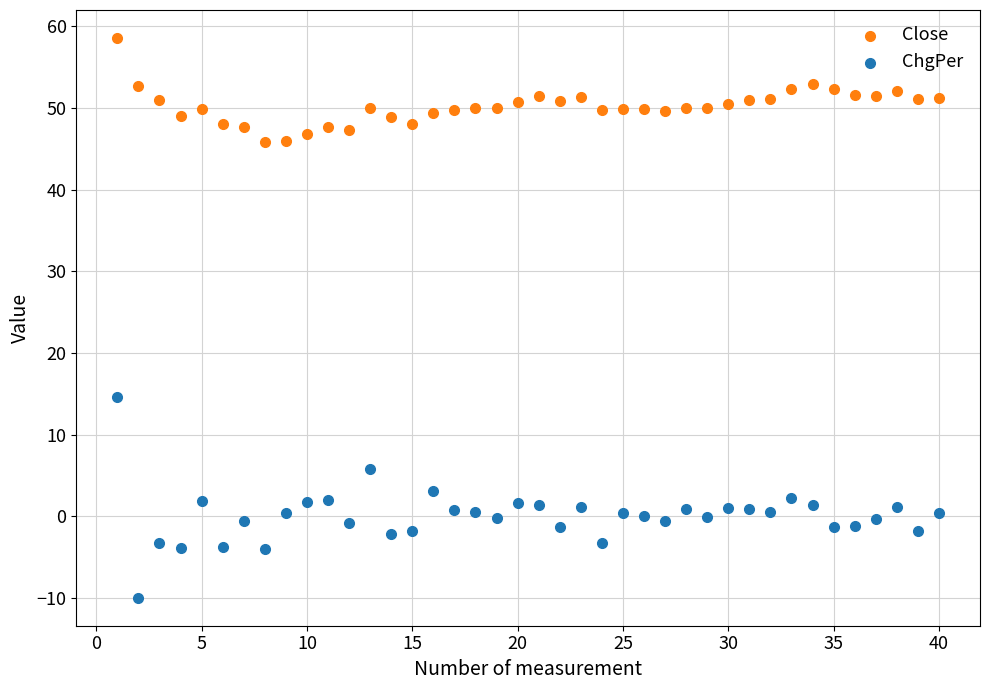

Which series reaches the minimum Y coordinate?

ChgPer